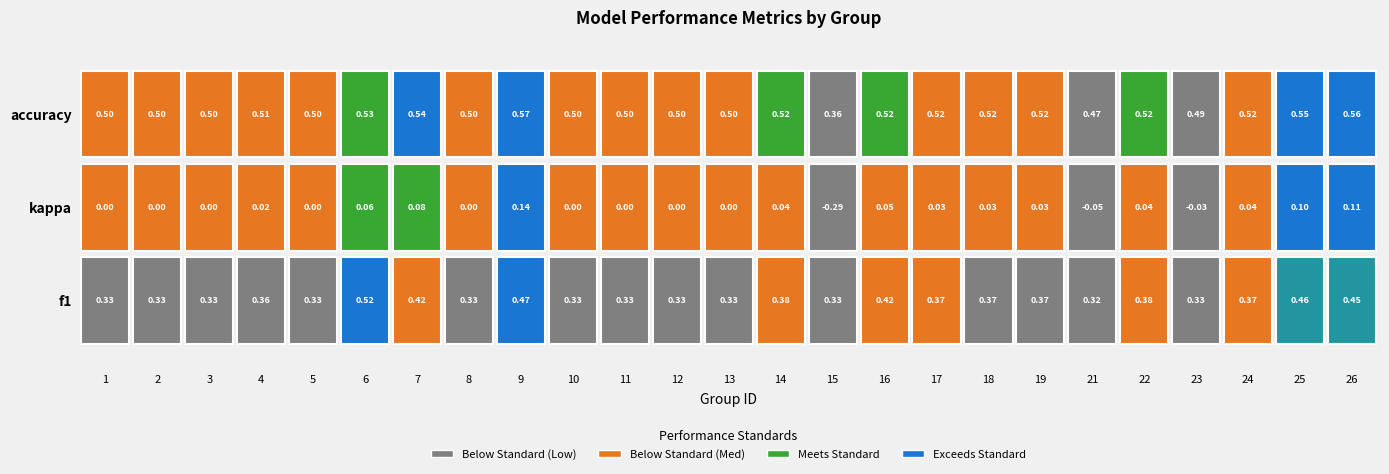

What value does the f1 series have at 21?

0.3